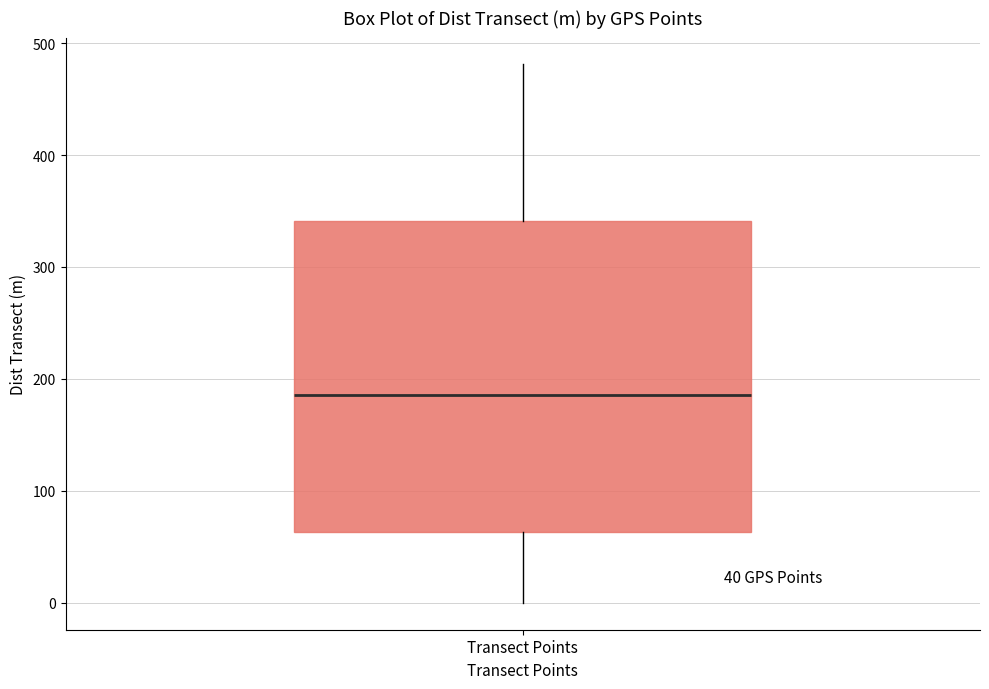

Read this box plot against the y-axis: the position of the median line, the range covered by the box, and the ends of both whiskers. The values are not printed on the chart, so give them approximately, as read against the axis.

median 190, box 60 to 340, whiskers 0 to 480